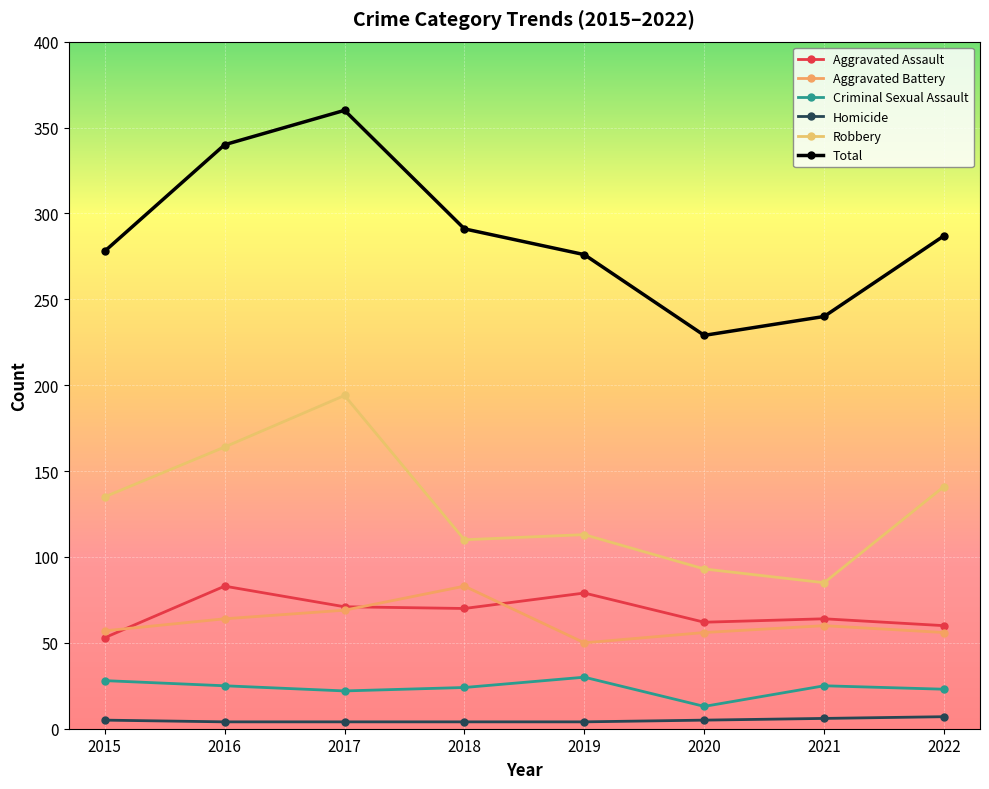

True or false: Total and Robbery cross at least once.

False